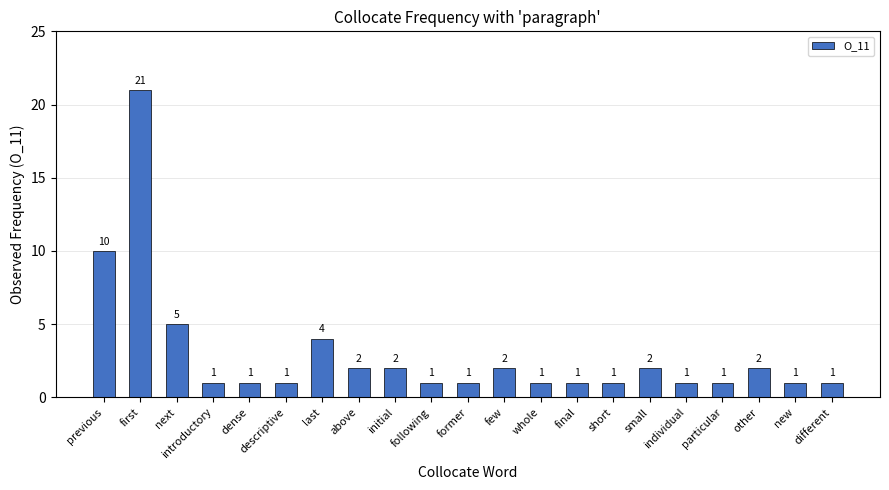

How many categories are shown in the chart?

21